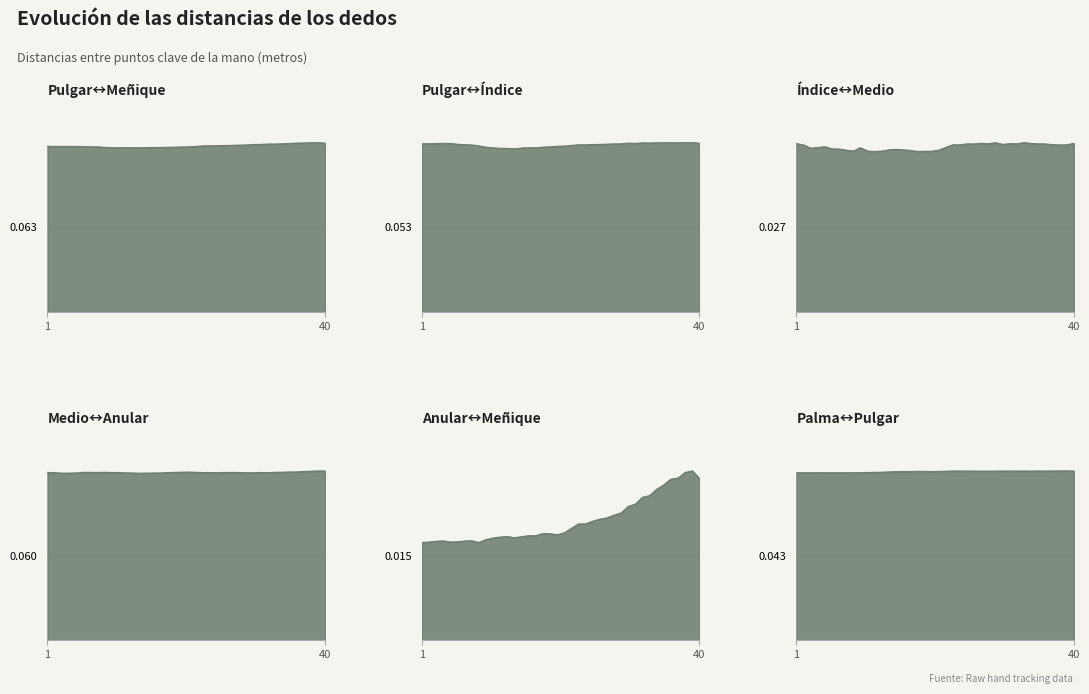

True or false: Dist.IndexTip.MiddleTip and Dist.RingTip.PinkyTip cross at least once.

False